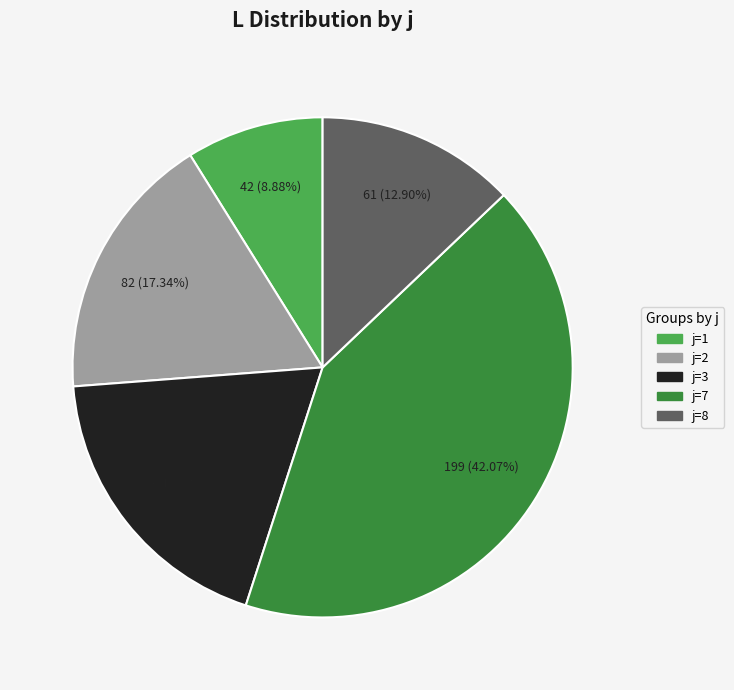

To the nearest percent, what is the difference between the largest and smallest slice percentages?

33%